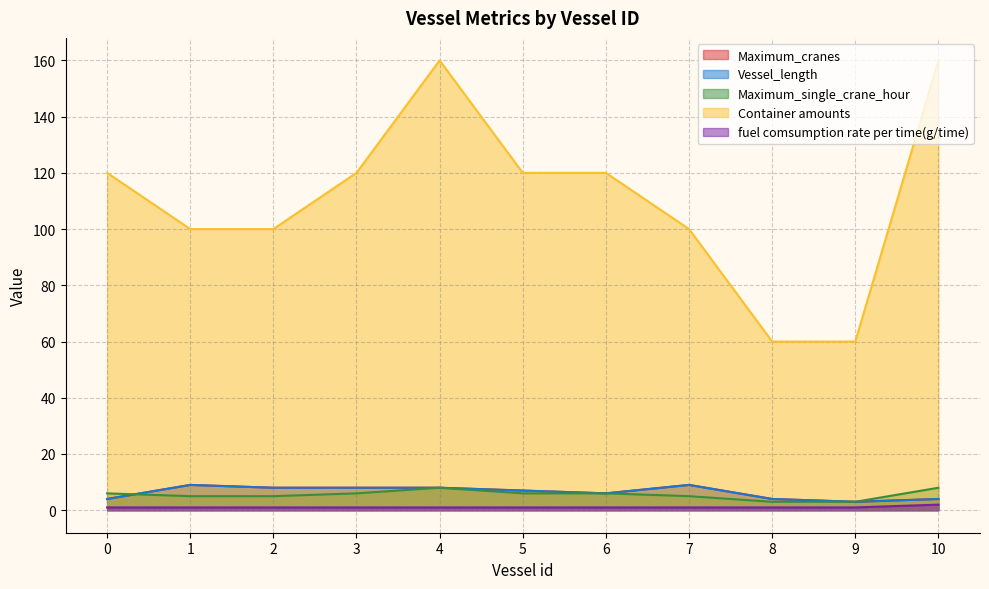

The Container amounts series shows 120 at 3. True or false?

True